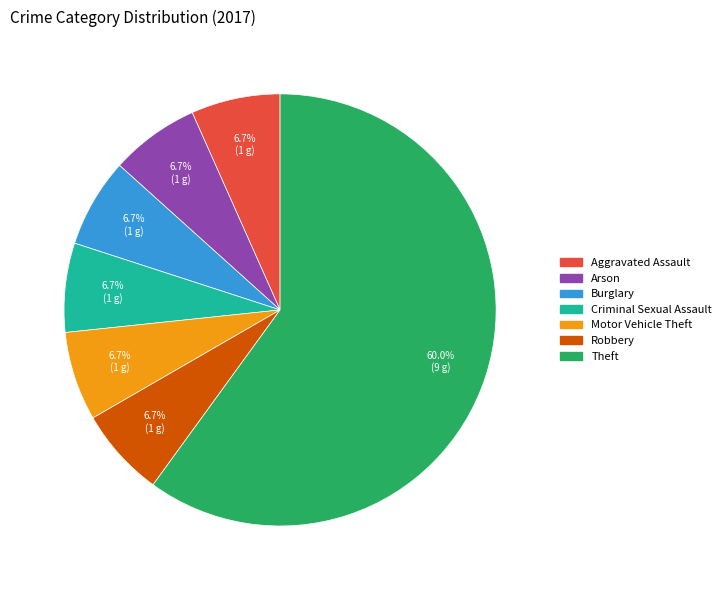

To the nearest percent, what is the difference between the largest and smallest slice percentages?

53%